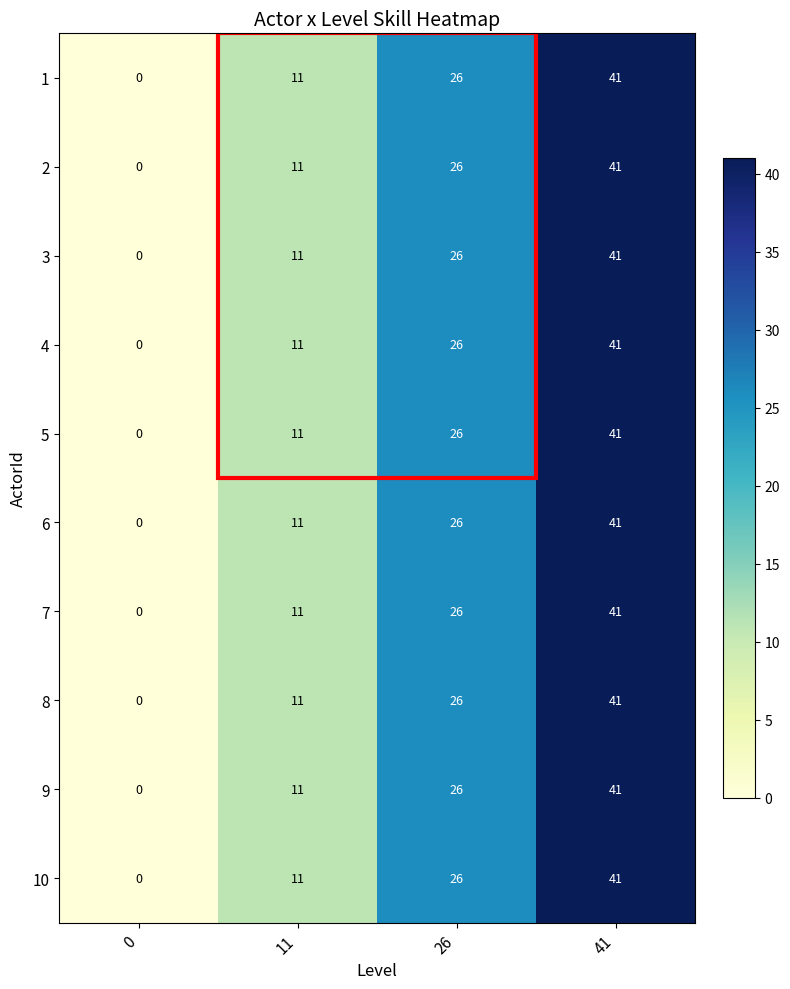

Is the value of 1 at 11 greater than the value of 6 at 26?

No